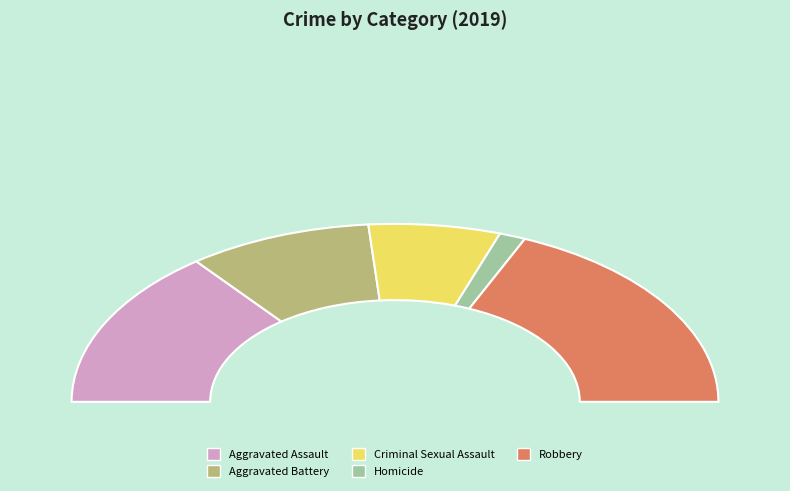

How much of the chart is everything except Robbery?

63.2%